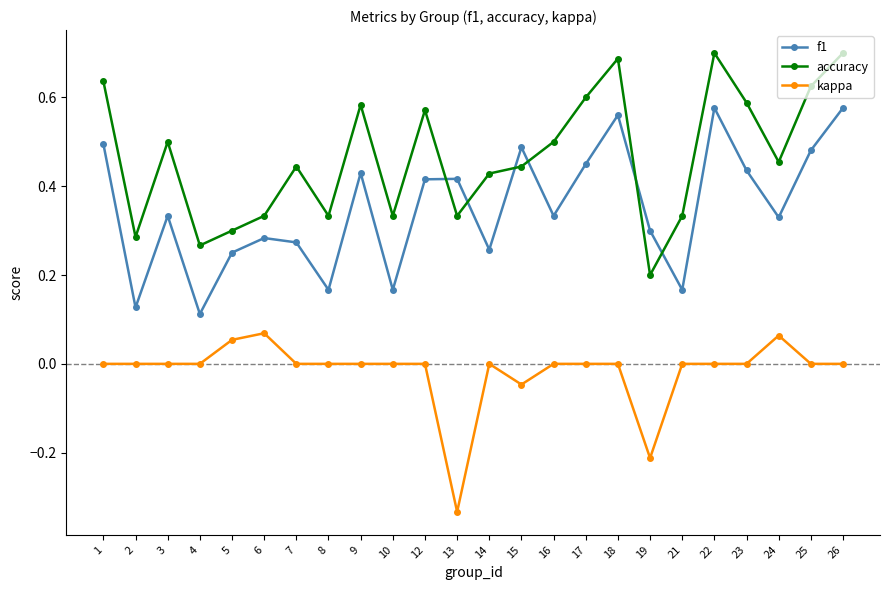

In f1, how many points are higher than both neighbors (excluding endpoints)?

7